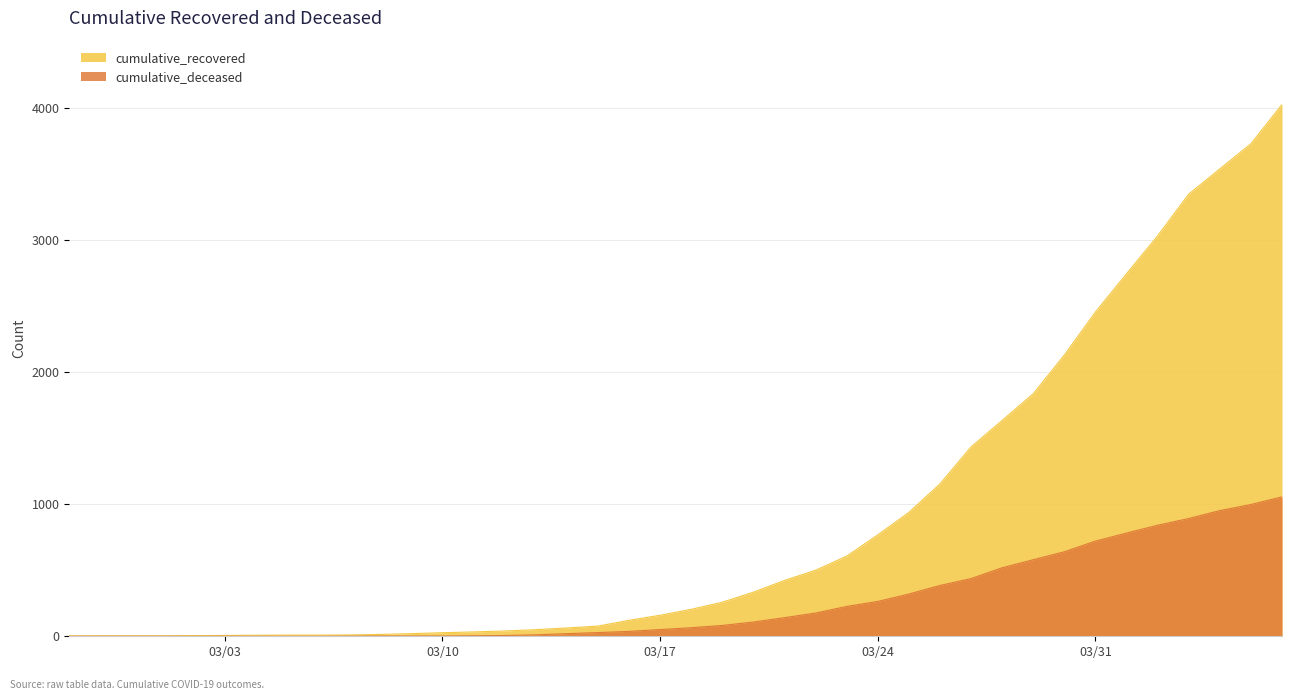

Is it true that cumulative_deceased equals 478 at 2020-03-25?

False